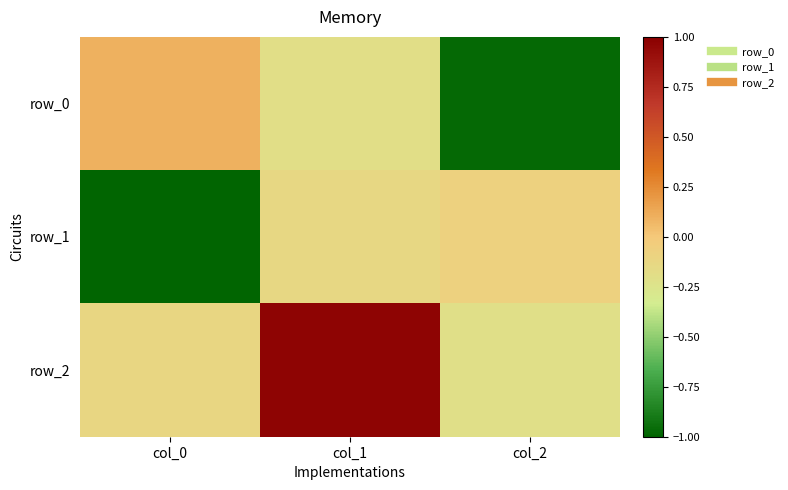

Reading left to right, extract all data points from this chart.

row_0: 0.1	-0.2	-1.0
row_1: -1.0	-0.1	-0.1
row_2: -0.1	1.0	-0.2